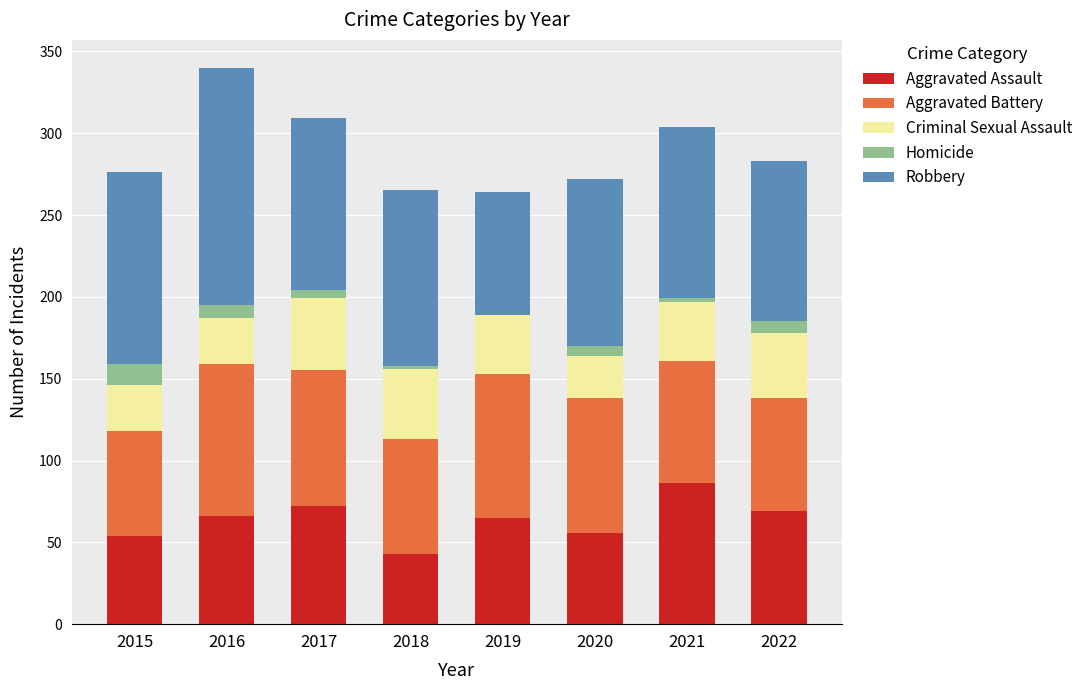

True or false: Aggravated Assault has a value of 83 at 2020.

False